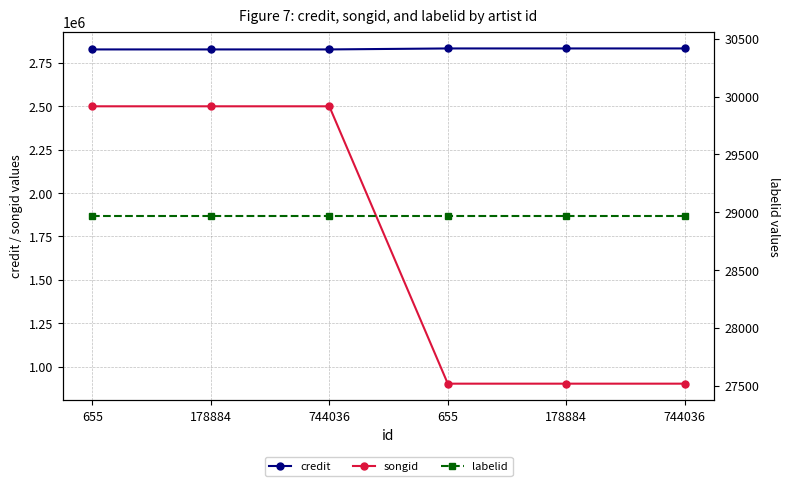

Count the songid values in the range 902104 to 2499911.

6